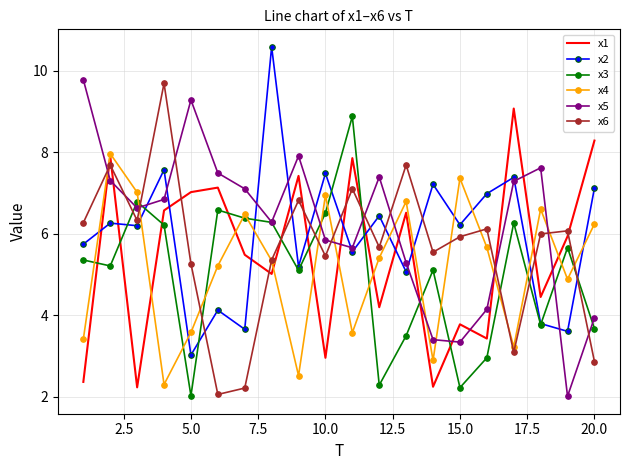

What is the highest value of the x1 series?

9.1